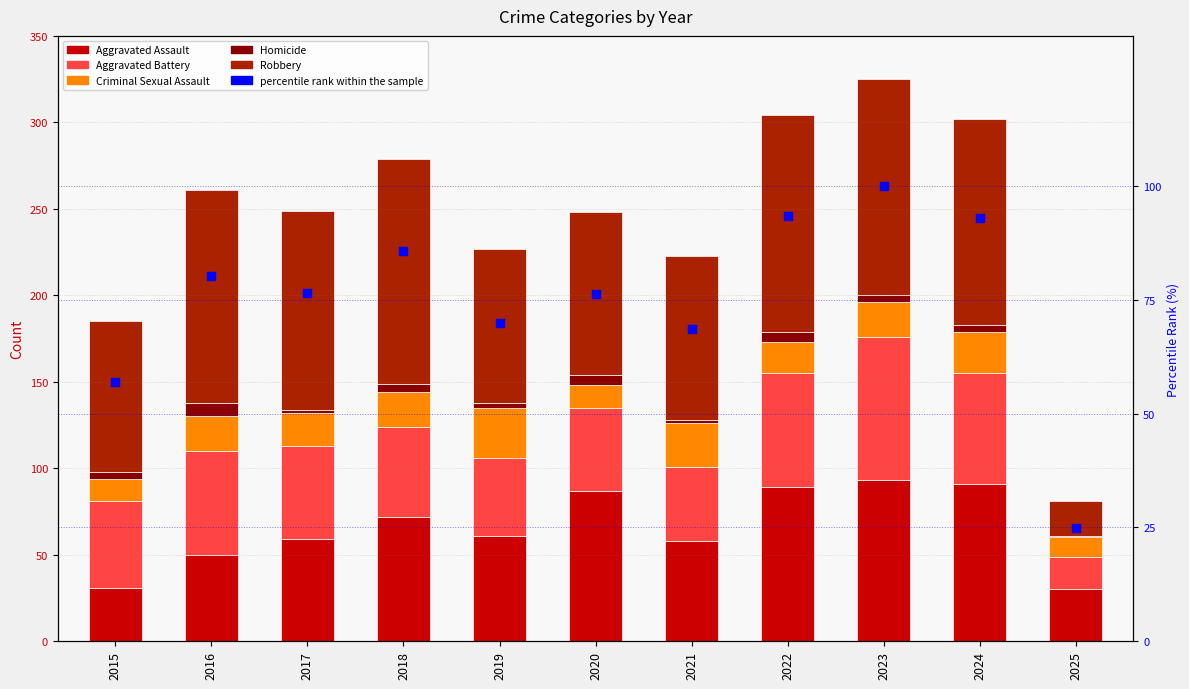

Which series contains the highest Y value?

Robbery